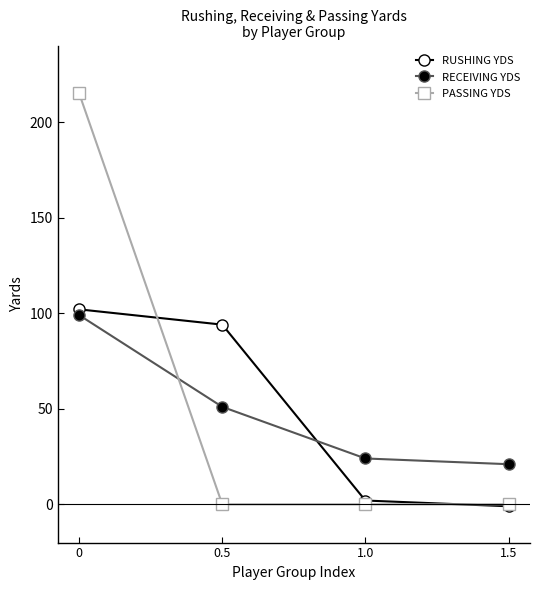

Is the value of PASSING YDS at 0 greater than the value of RUSHING YDS at 0?

Yes